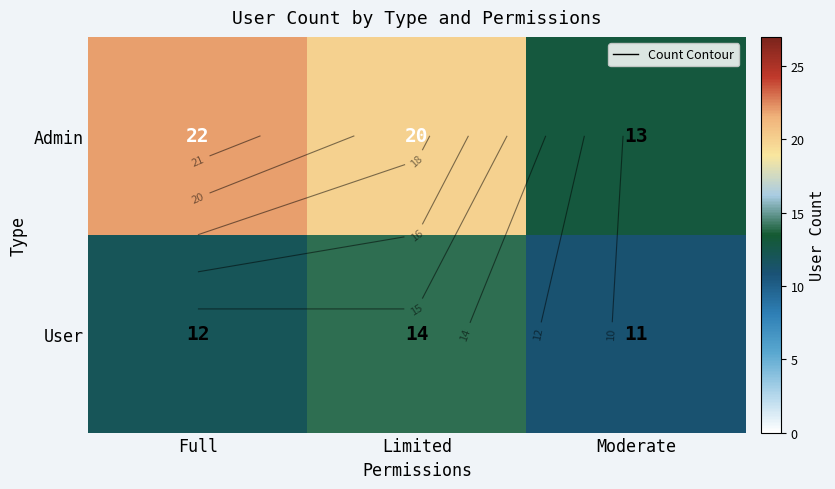

Which series has the largest range (max minus min)?

Admin